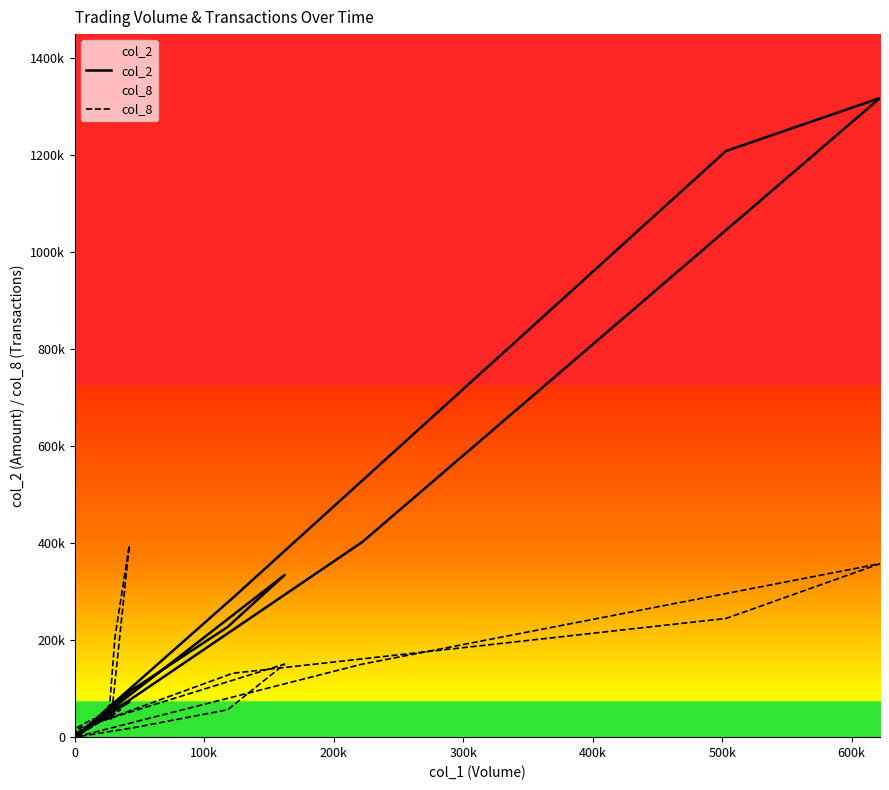

Does the chart display data point markers on the line(s)?

No